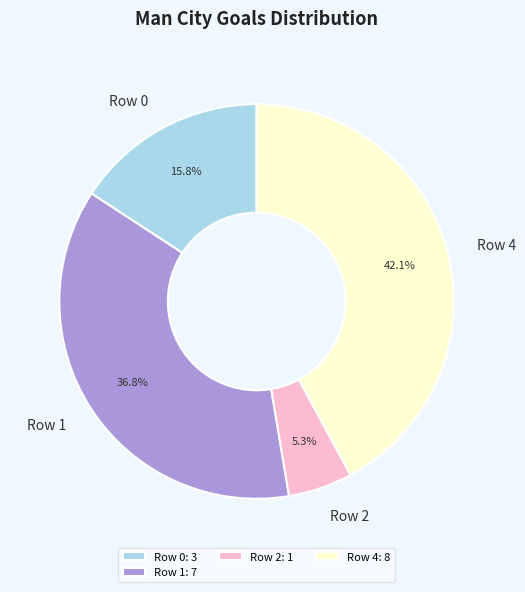

Is there any slice that represents more than half of the pie?

No